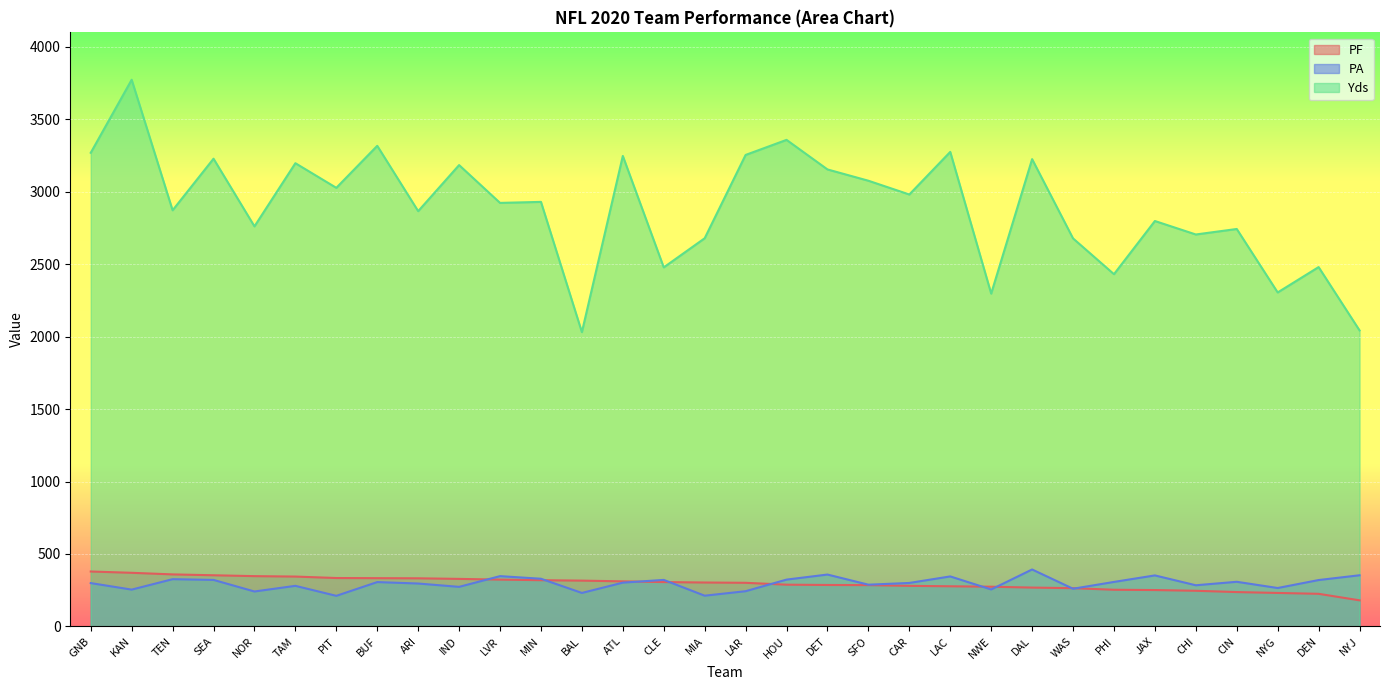

What is the difference between the second highest and second lowest values in the Yds series?

1315